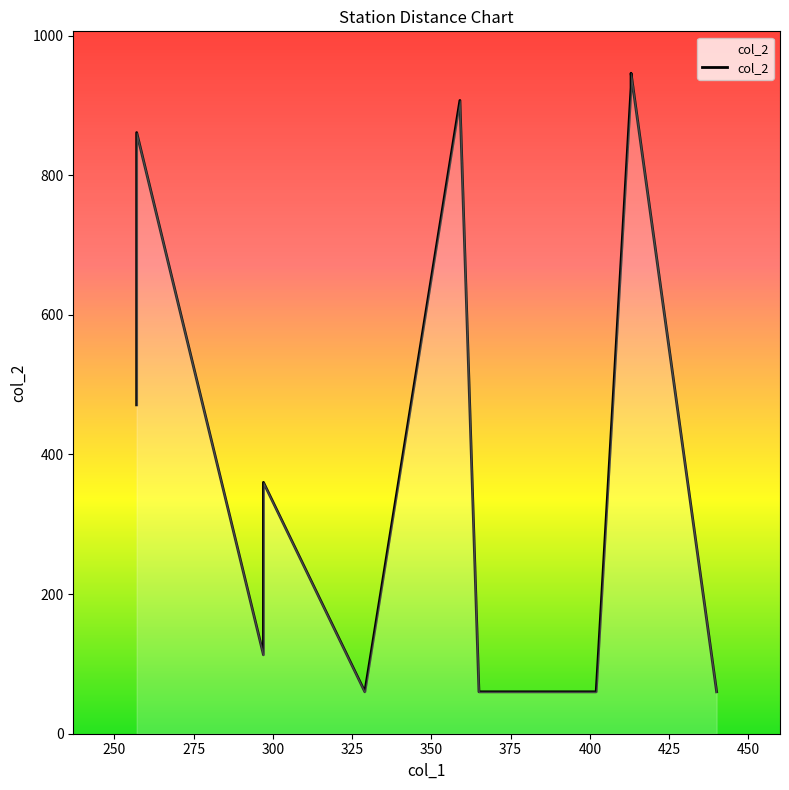

How many lines are shown in the chart?

1